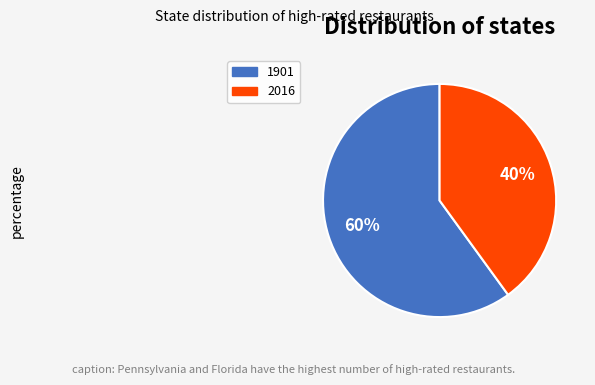

Rank the categories by value from lowest to highest.

2016, 1901